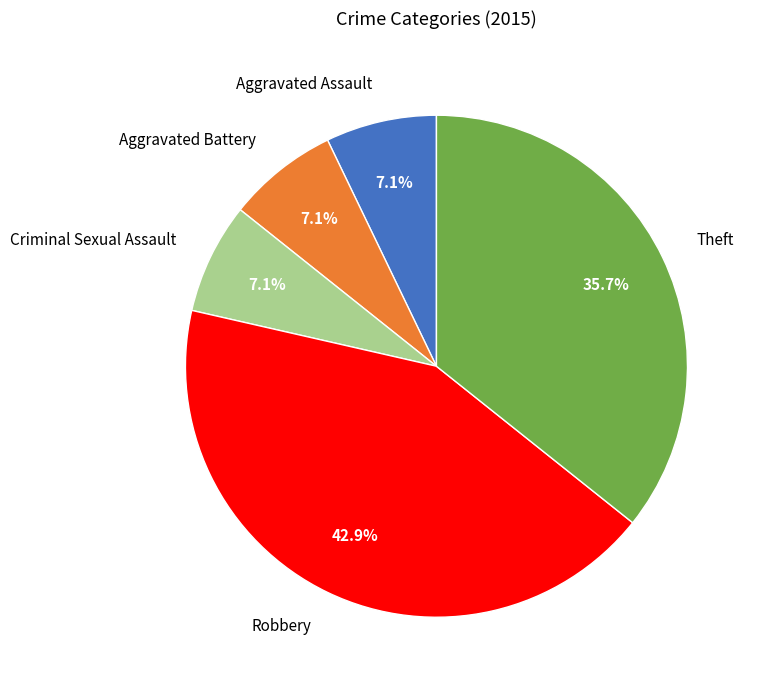

To the nearest percent, what portion does Robbery represent?

43%